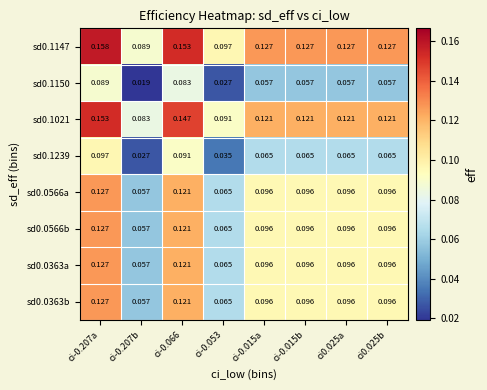

Is the value of sd0.1150 at ci-0.066 greater than the value of sd0.1147 at ci0.025b?

No